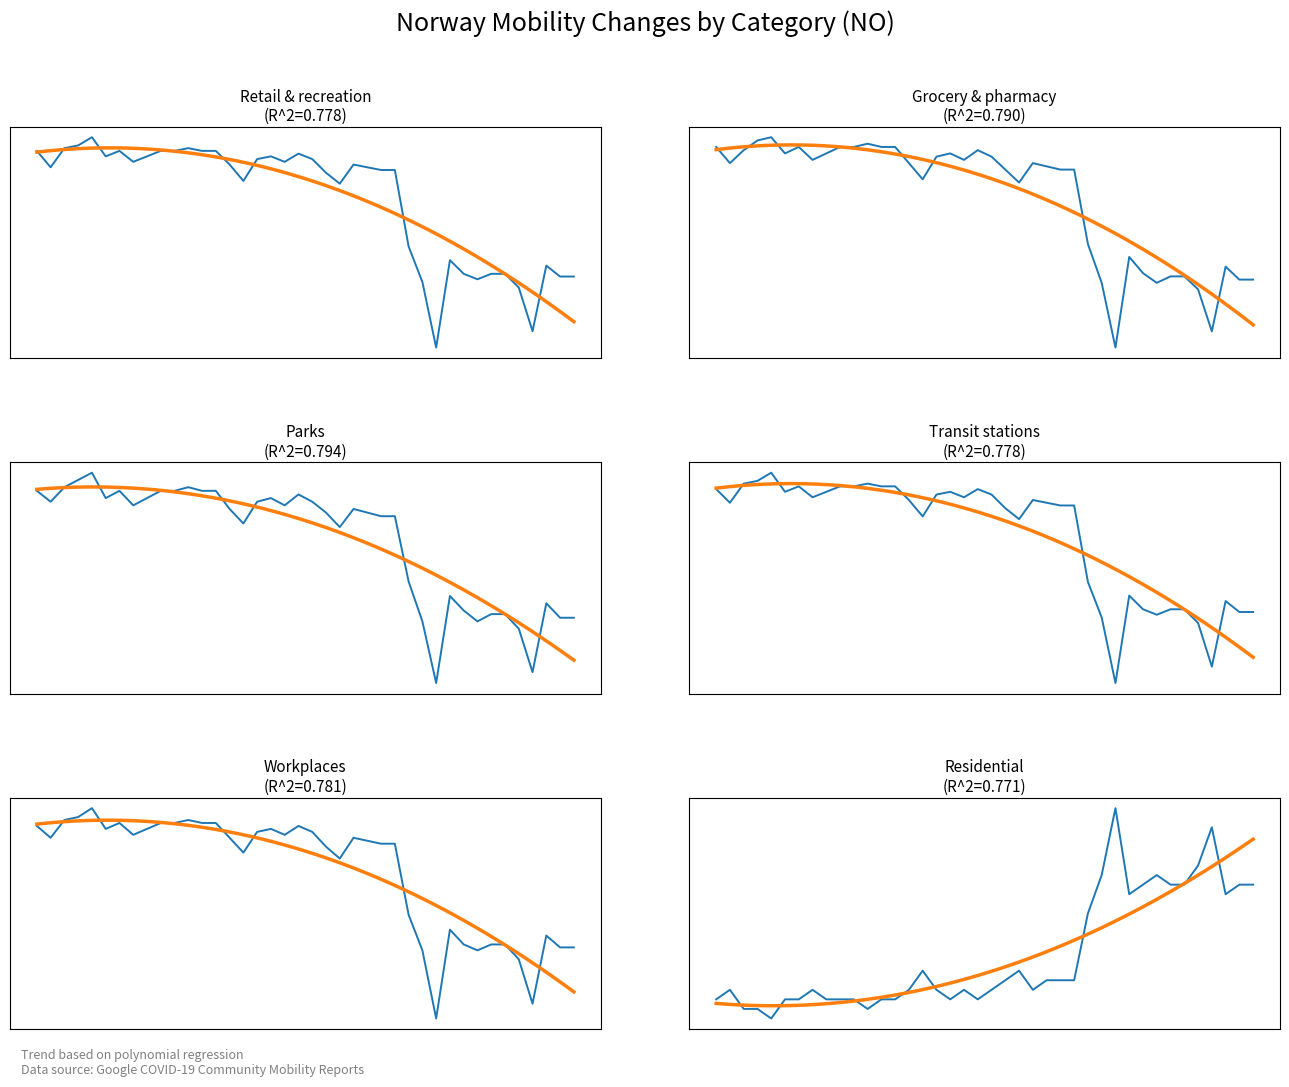

At which category does Retail & recreation reach its first local valley?

2020-02-16